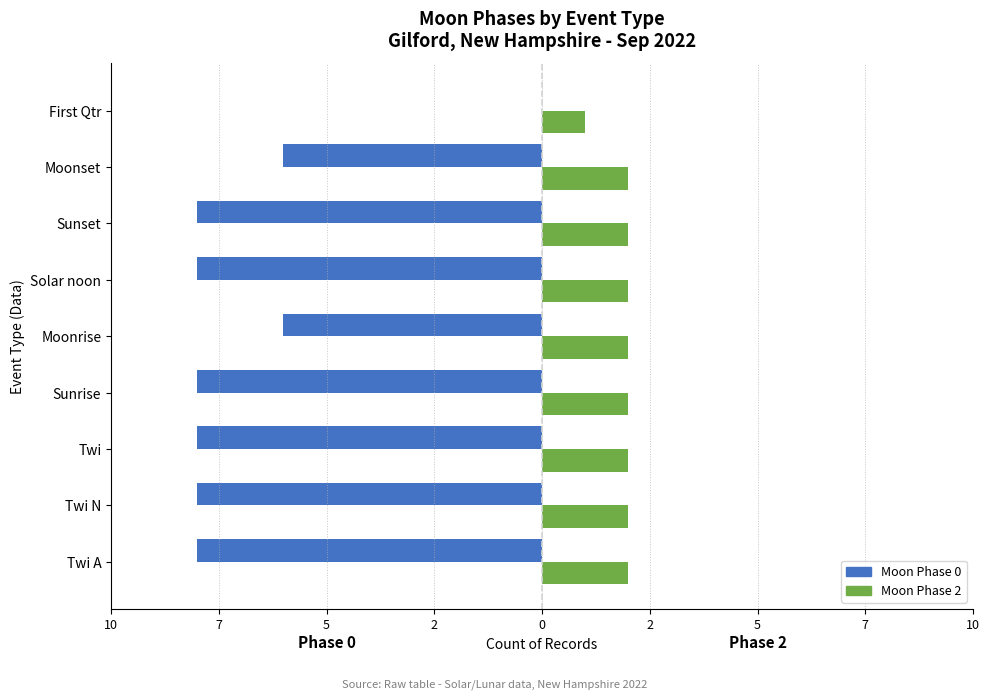

Count the Moon Phase 2 values in the range 2 to 3.

8